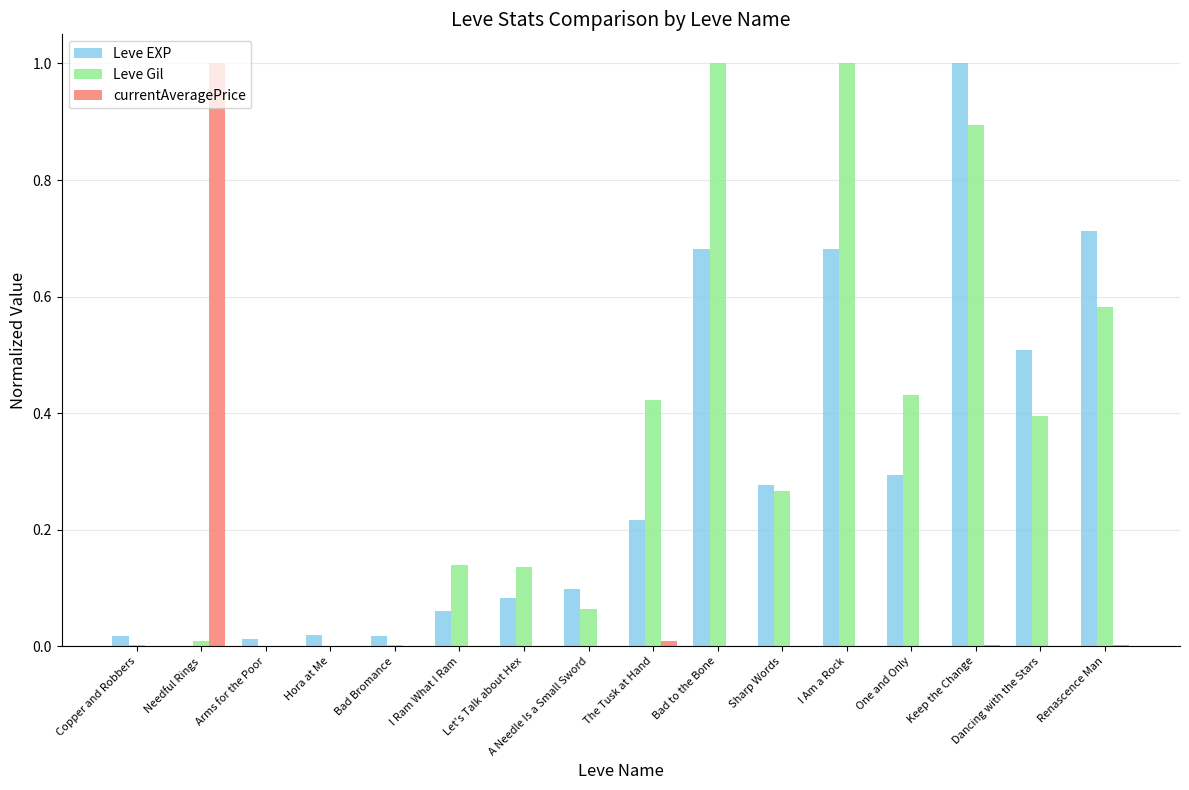

What is the sum of all Leve Gil values?

5.3